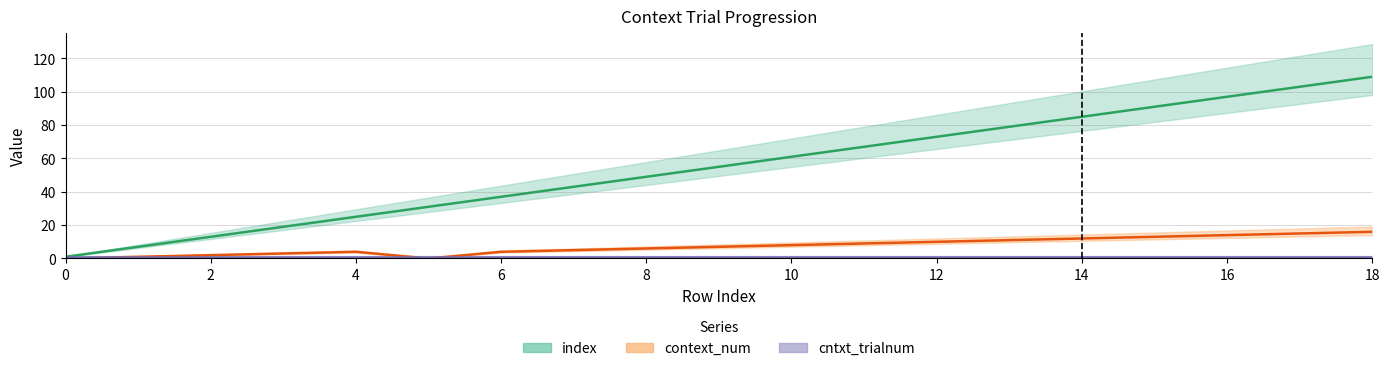

True or false: context_num and index cross at least once.

False